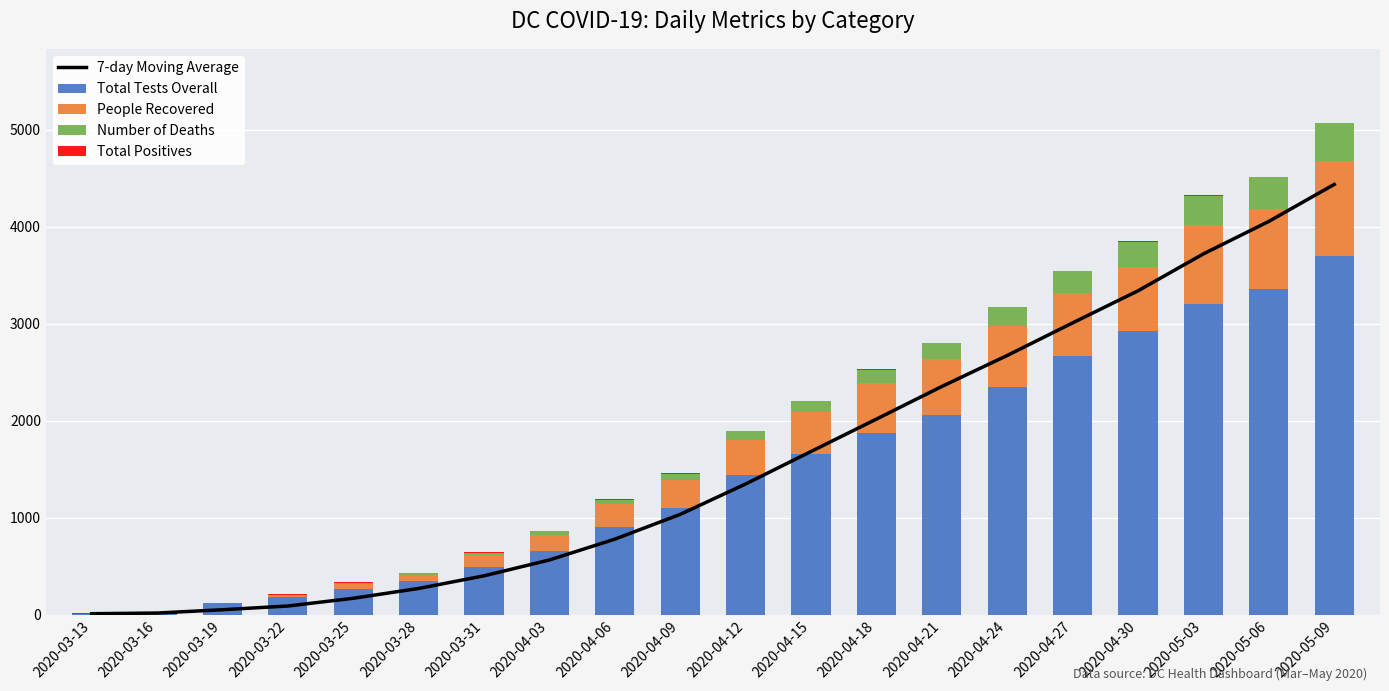

What is the difference between the highest and lowest values at 2020-03-31?

490.0